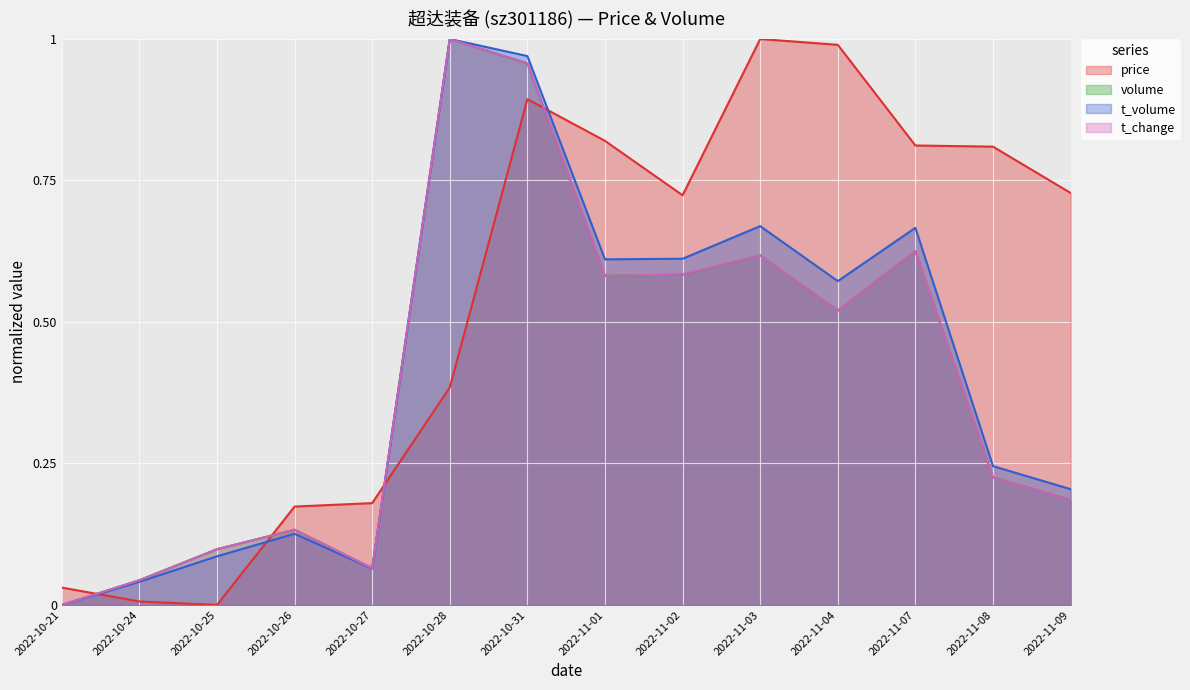

Reading right to left, extract all data points from this chart.

price: 0.7	0.8	0.8	1.0	1.0	0.7	0.8	0.9	0.4	0.2	0.2	0.0	0.0	0.0
volume: 0.2	0.2	0.6	0.5	0.6	0.6	0.6	1.0	1.0	0.1	0.1	0.1	0.0	0.0
t_volume: 0.2	0.2	0.7	0.6	0.7	0.6	0.6	1.0	1.0	0.1	0.1	0.1	0.0	0.0
t_change: 0.2	0.2	0.6	0.5	0.6	0.6	0.6	1.0	1.0	0.1	0.1	0.1	0.0	0.0